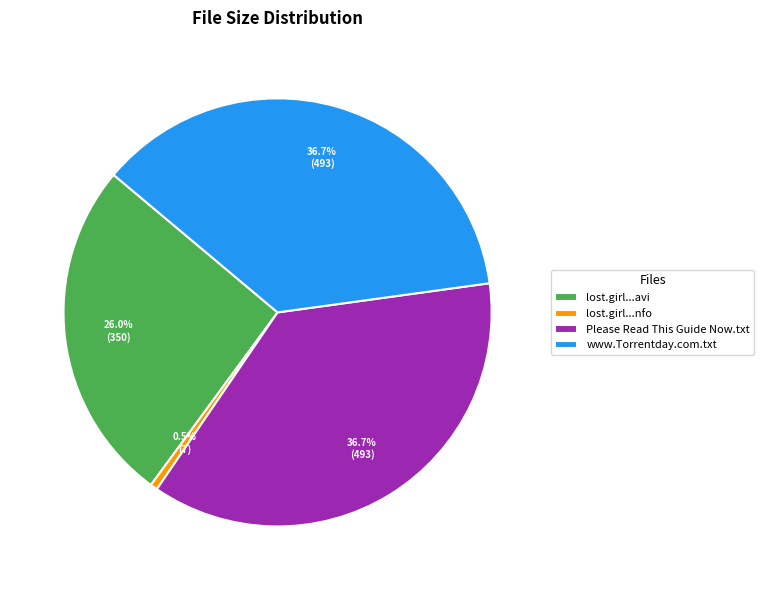

Between lost.girl...avi and www.Torrentday.com.txt, which is larger?

www.Torrentday.com.txt